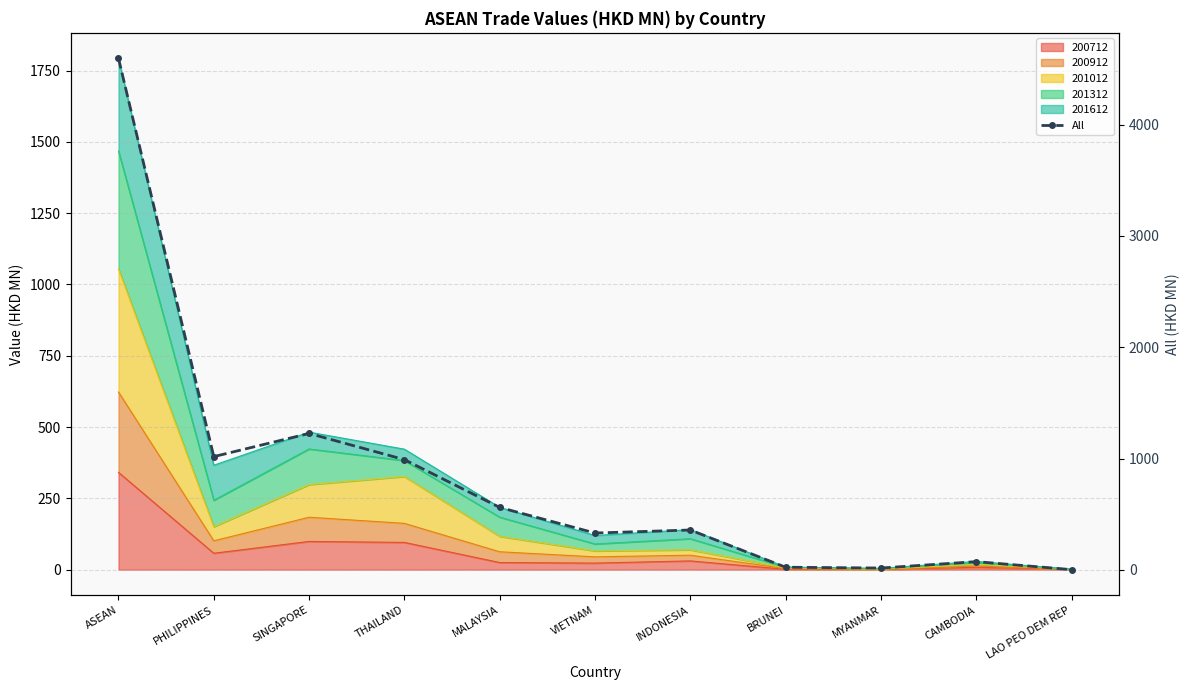

True or false: there are more than 2 points higher than both neighbors.

True